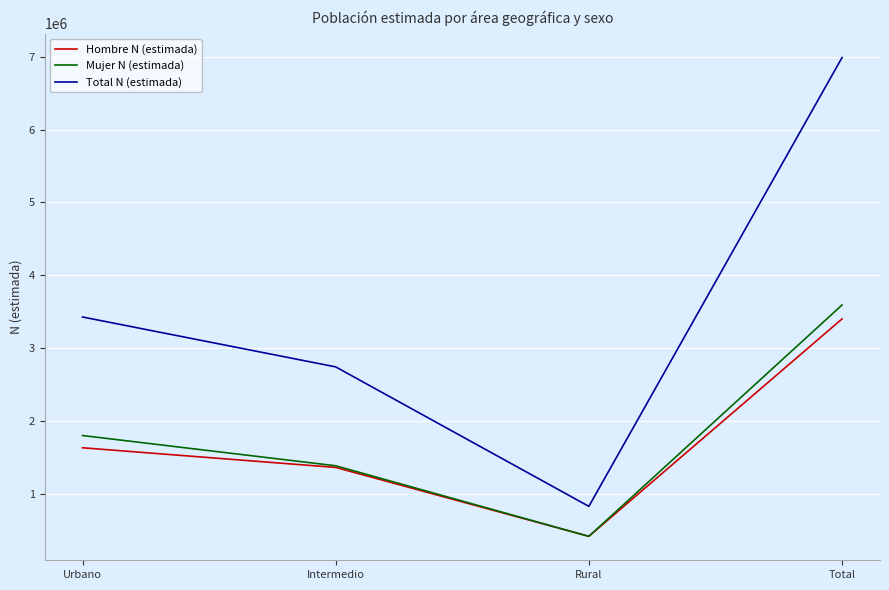

What is the spread (max minus min) of values at Urbano?

1796810